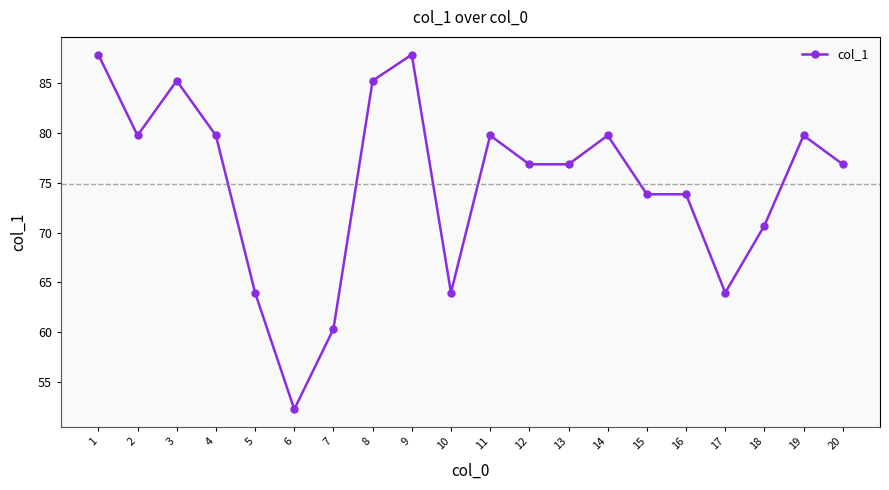

At which category does the chart reach its minimum across all series?

6